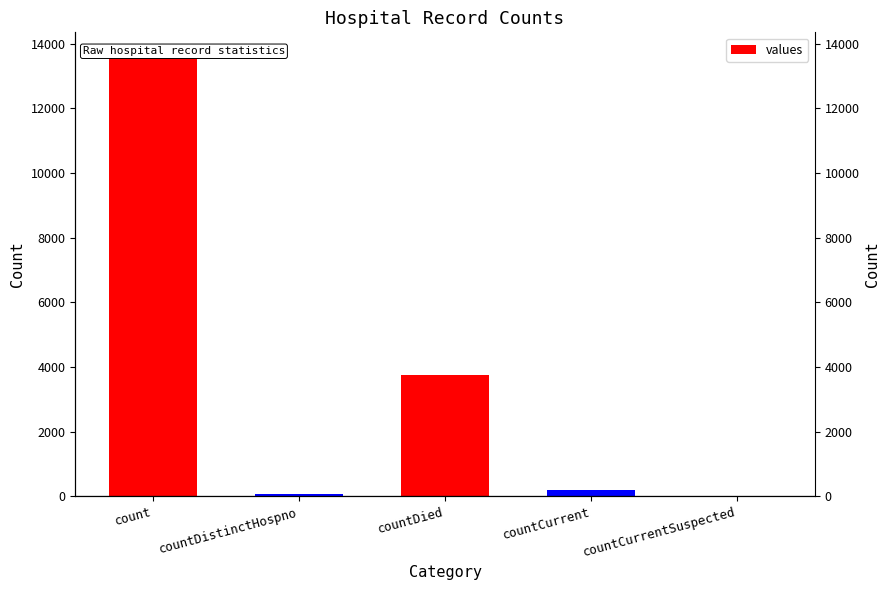

List the labels in order of value, smallest first.

countCurrentSuspected, countDistinctHospno, countCurrent, countDied, count